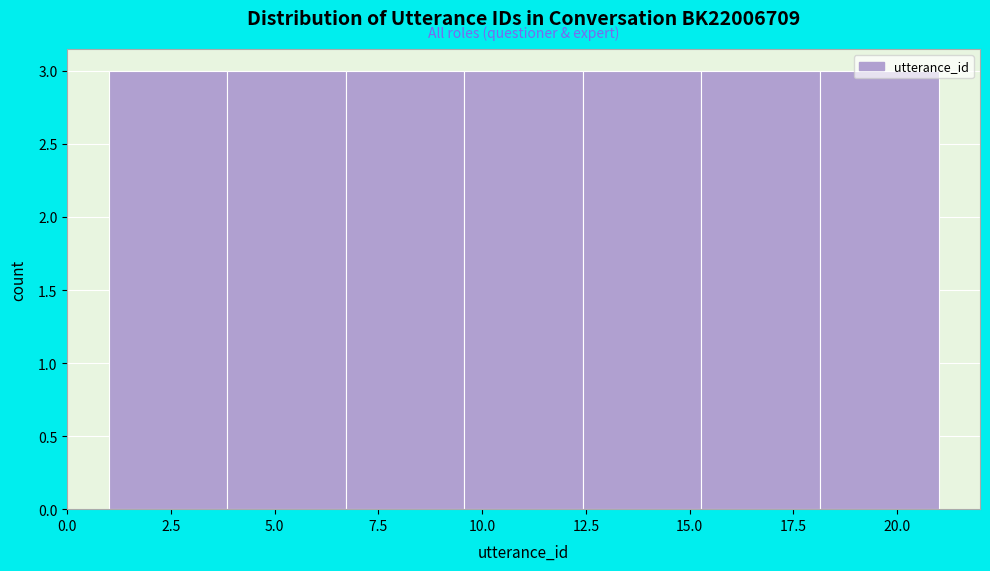

How tall is the bar that spans 12.5 to 15.5 on the x-axis? Neither the bar edges nor the heights are printed on the chart, so give them approximately, as read against the axes.

3